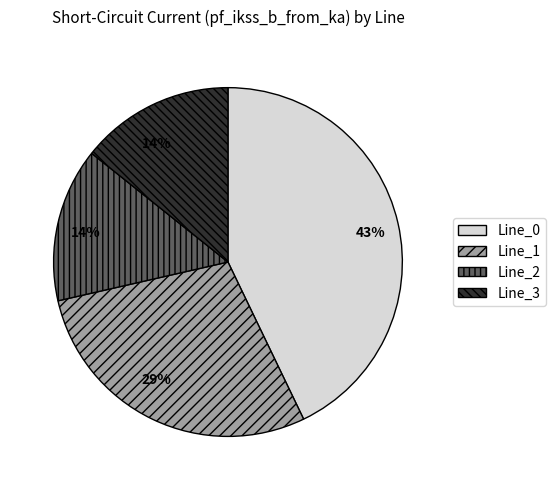

The Line_0 slice represents 50% of the pie. True or false?

False